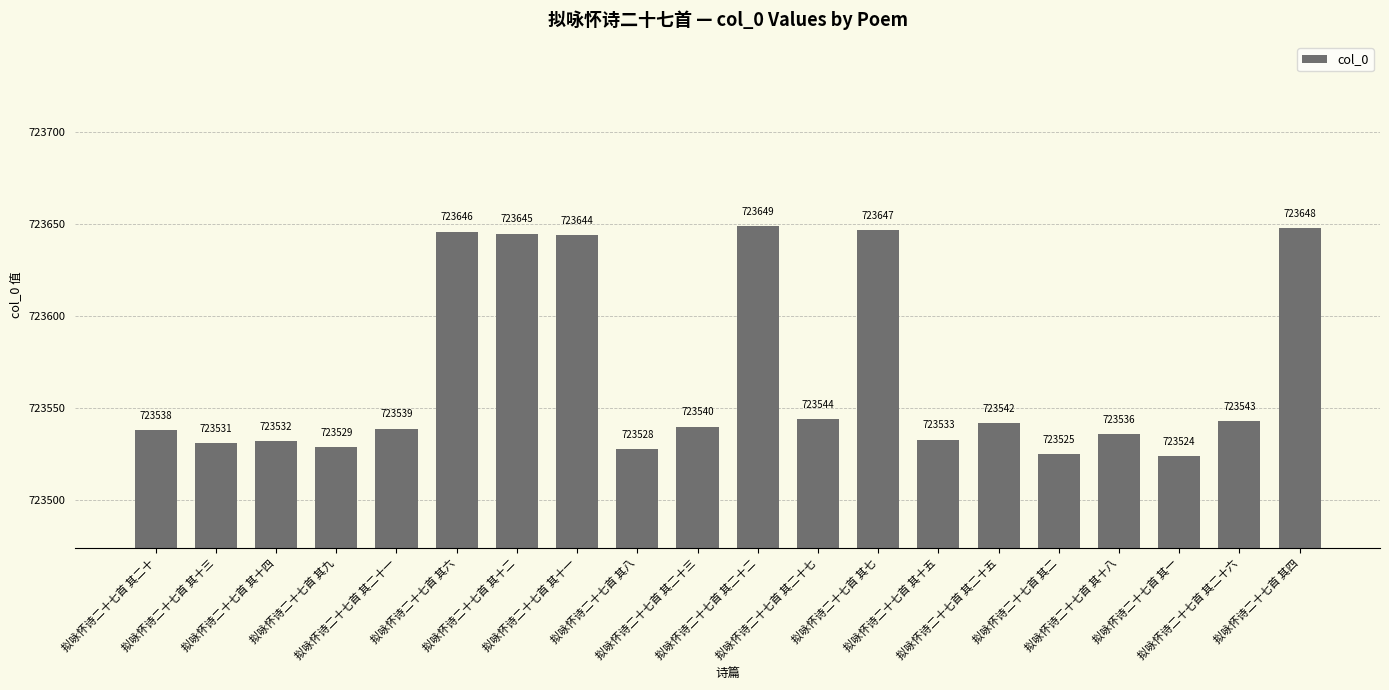

Reading left to right, transcribe all the data shown in this chart.

723538	723531	723532	723529	723539	723646	723645	723644	723528	723540	723649	723544	723647	723533	723542	723525	723536	723524	723543	723648